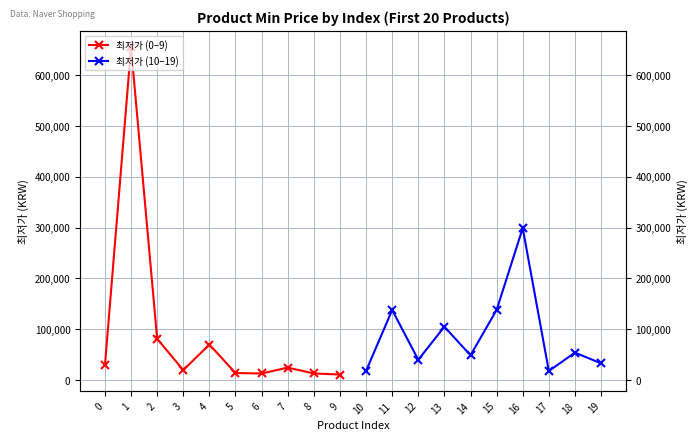

In 최저가 (0–9), how many points are lower than both neighbors (excluding endpoints)?

2